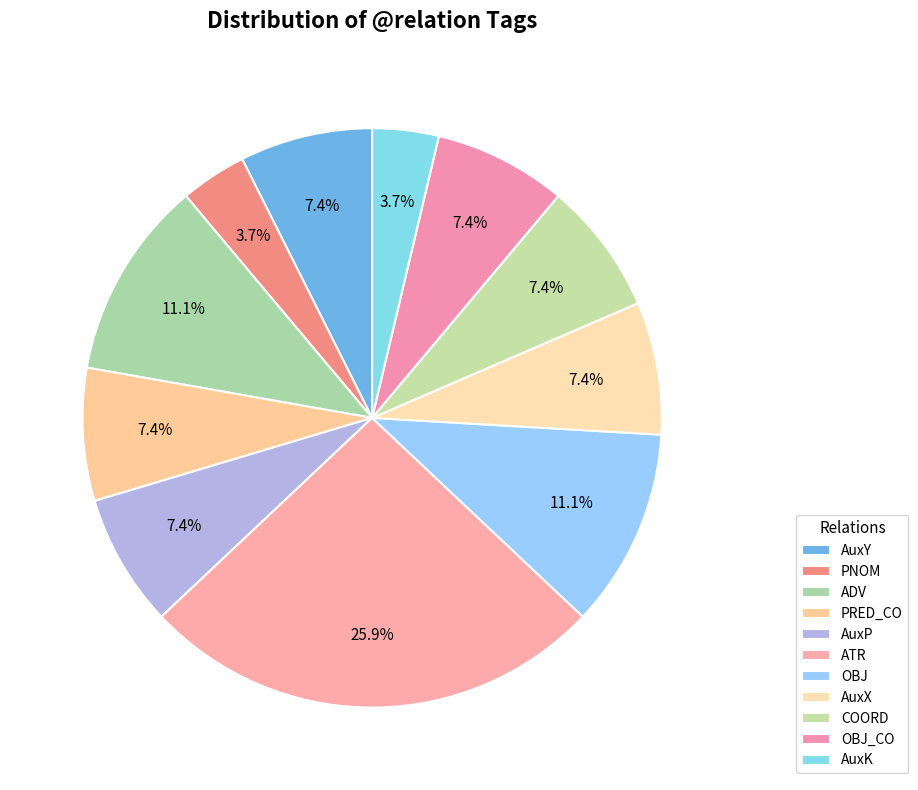

Combined, do ADV and OBJ account for over 50%?

No